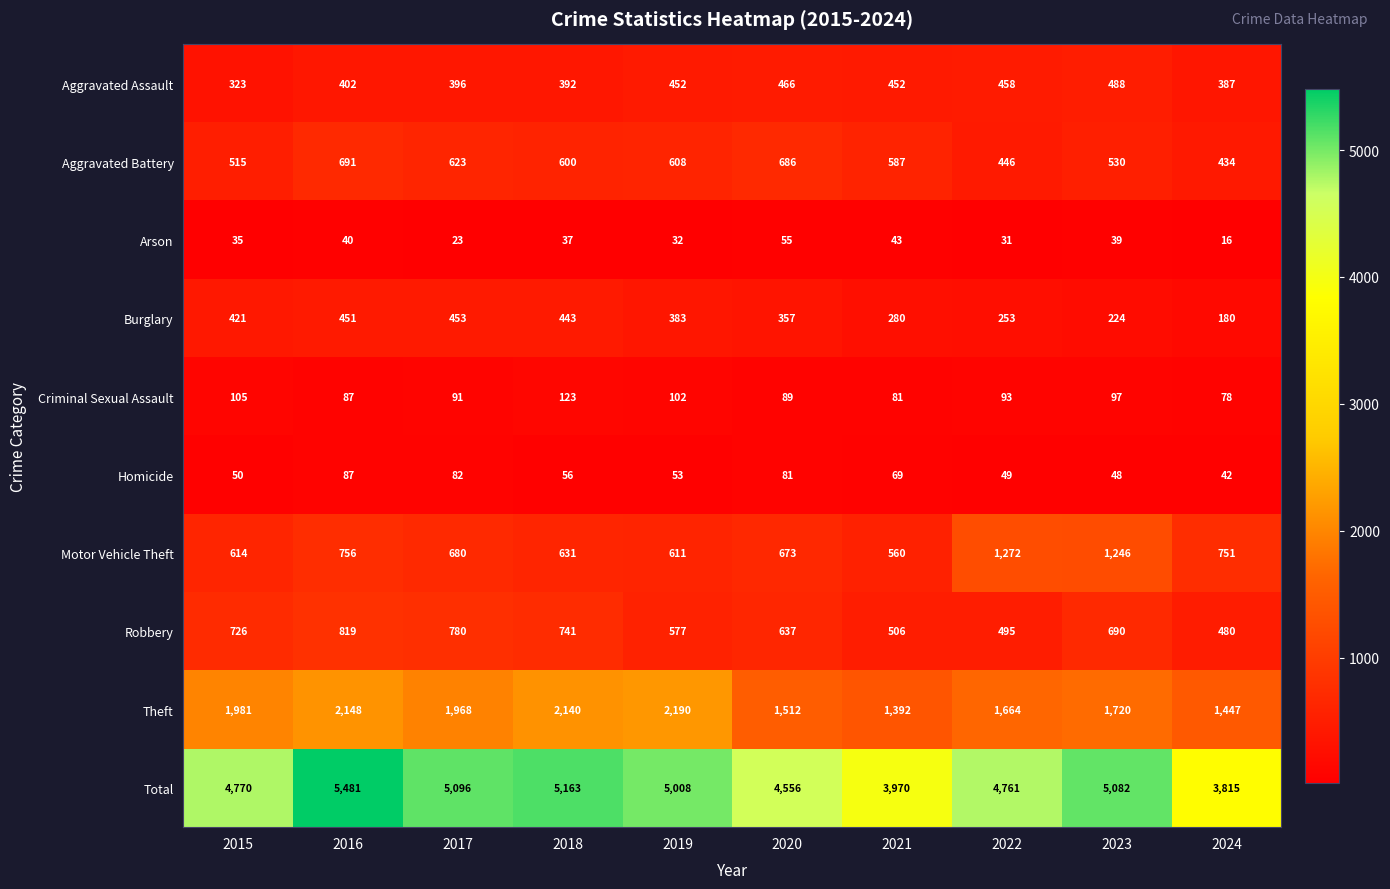

At which label does Robbery reach its minimum?

2024